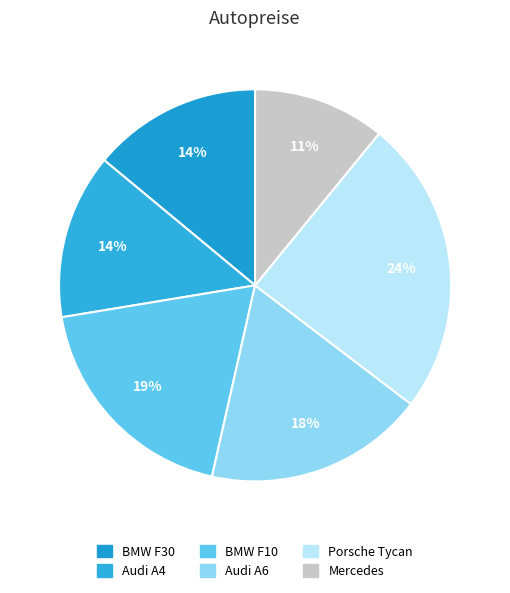

Combined, do Porsche Tycan and Audi A4 account for over 50%?

No